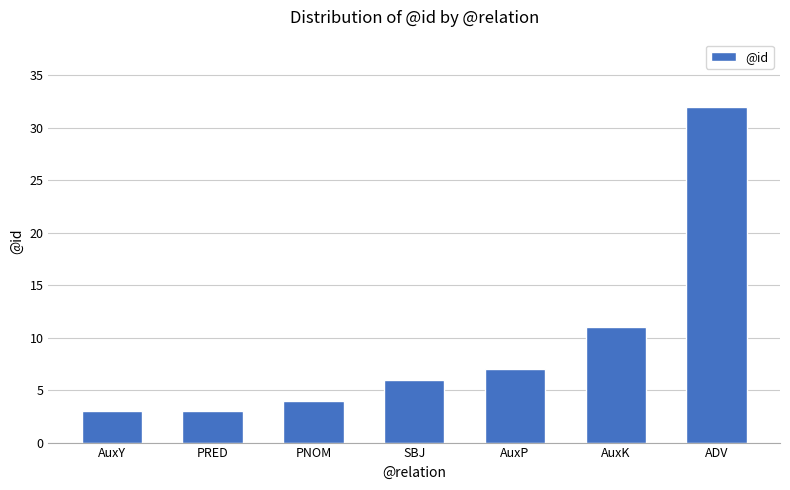

What is the change in value from AuxP to ADV?

+25